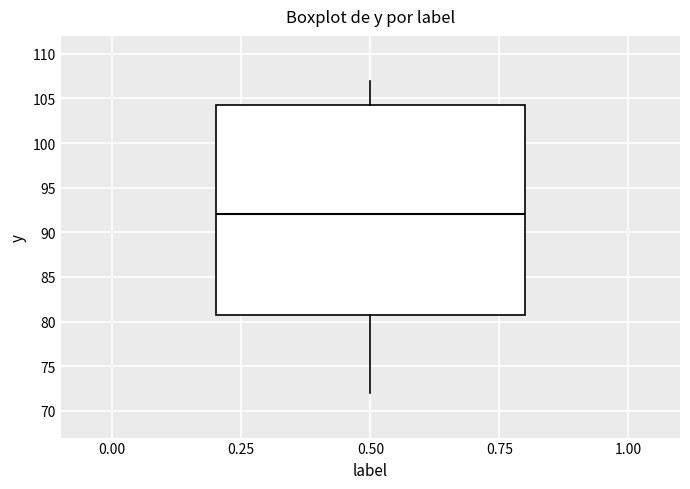

Transcribe this box plot: give where the median line is, the range the box spans, and where the two whiskers end, as read against the y-axis. The values are not printed on the chart, so give them approximately, as read against the axis.

median 92.0, box 81.0 to 104.5, whiskers 72.0 to 107.0